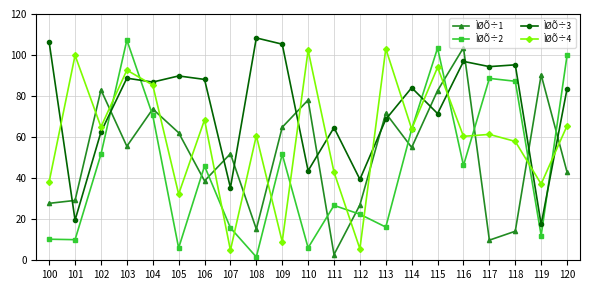

At which label does ÌØÕ÷4 first exceed 61?

101